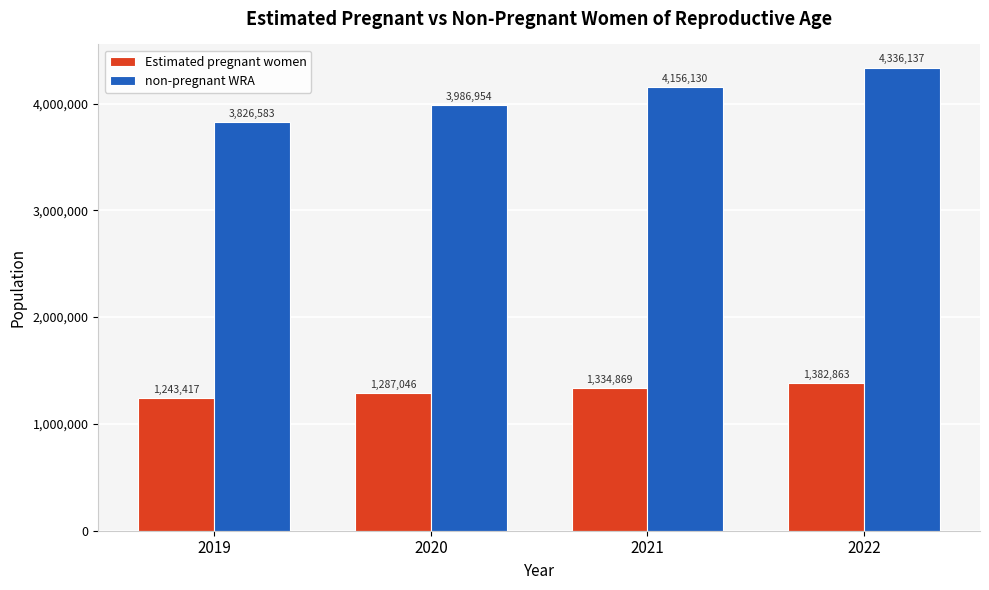

What is the difference between the highest and lowest values at 2022?

2953274.9